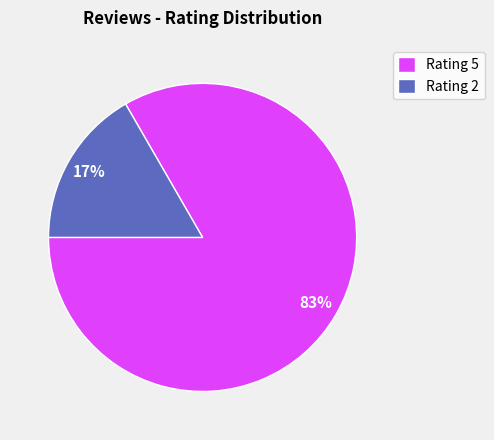

To the nearest percent, what percentage of the pie is Rating 2?

17%